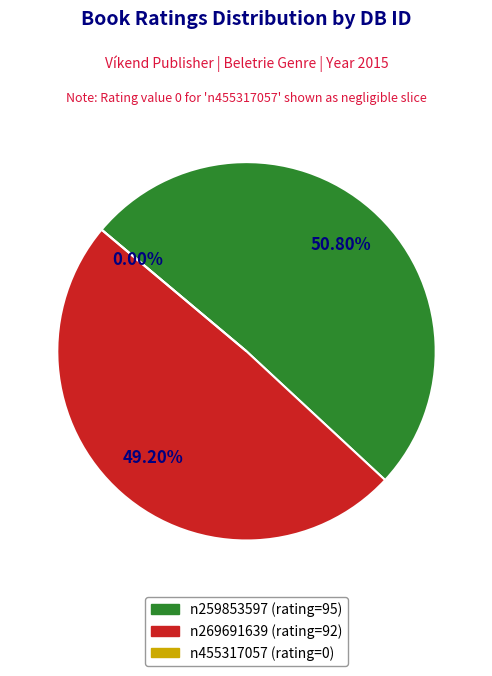

Which has a higher value, n455317057 or n269691639?

n269691639